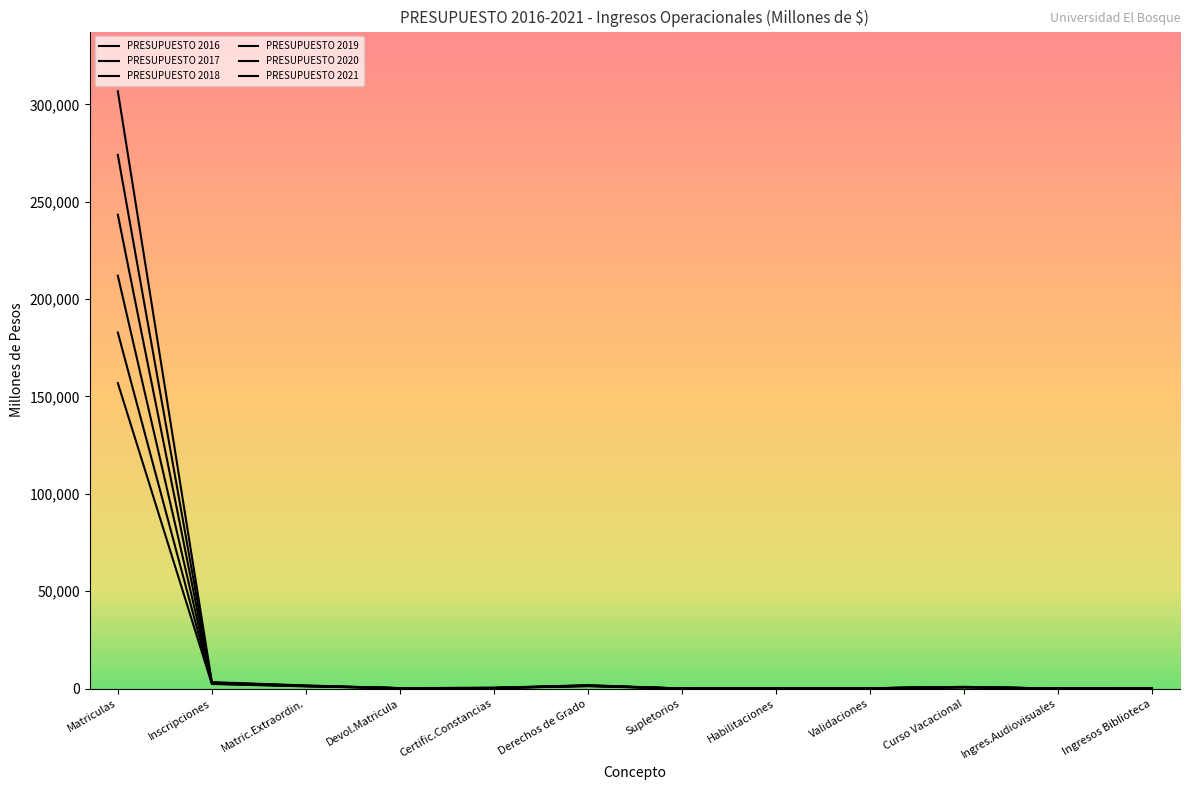

How many lines are shown in the chart?

6